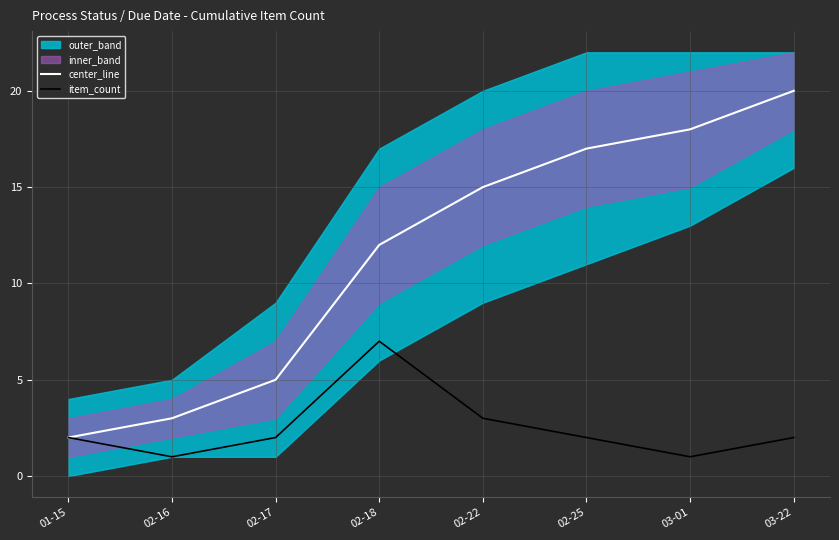

List the series in order of their peak value, lowest first.

item_count, center_line